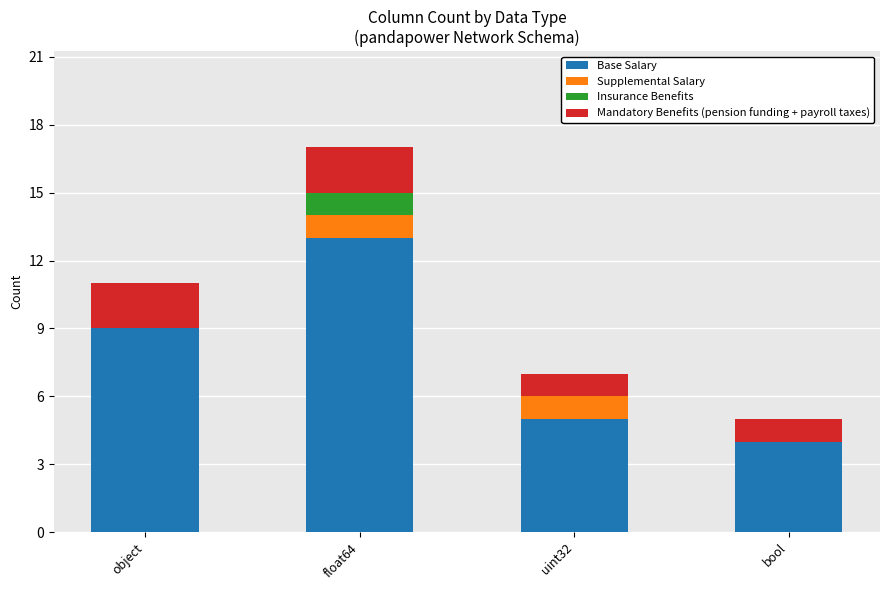

Is it true that Base Salary equals 1 at bool?

False